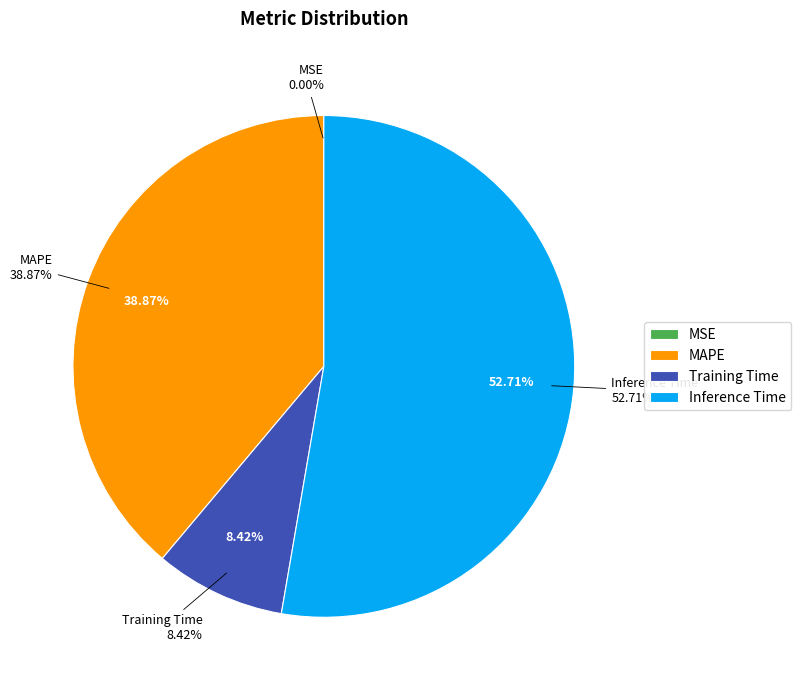

Does Training Time account for over 50% of the chart?

No